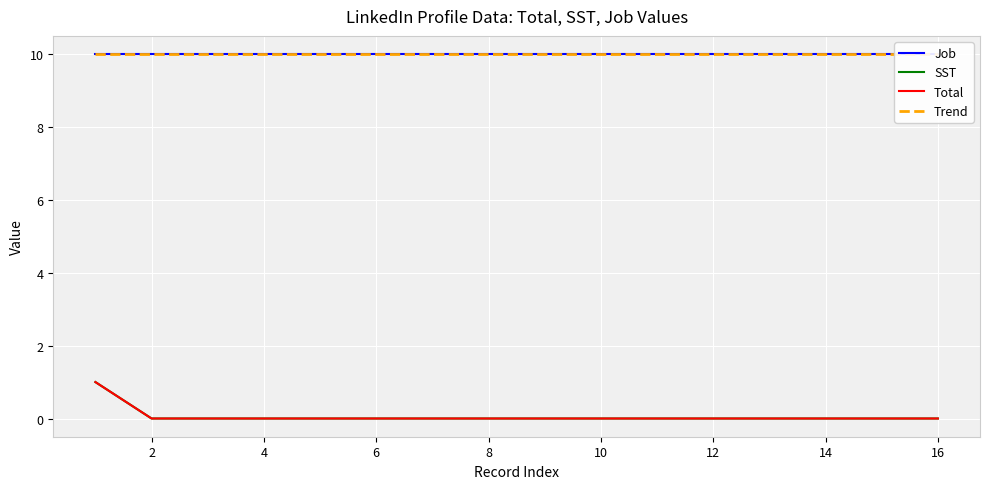

True or false: Total and Trend intersect in this chart.

False